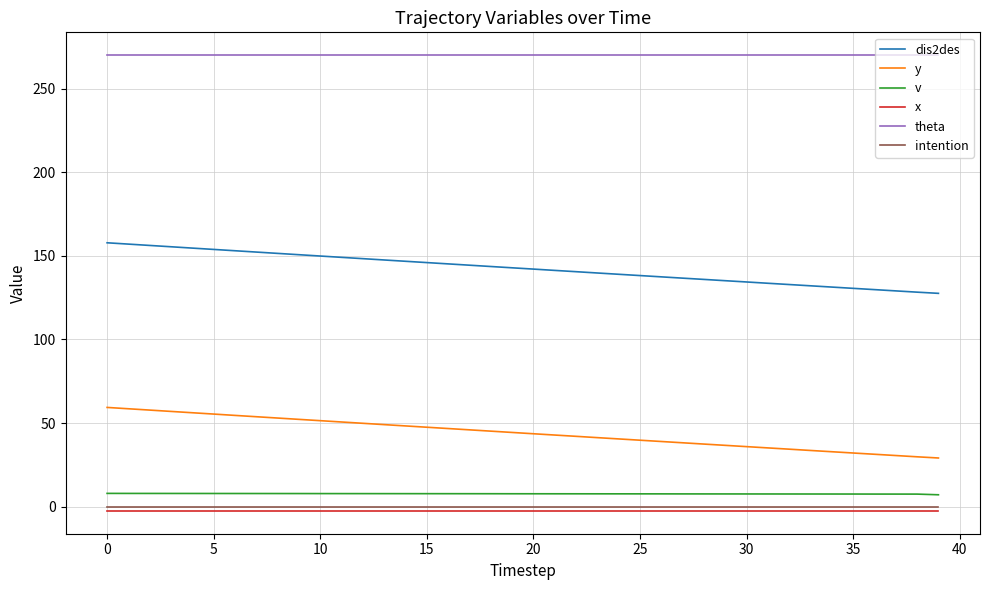

True or false: x and dis2des intersect in this chart.

False